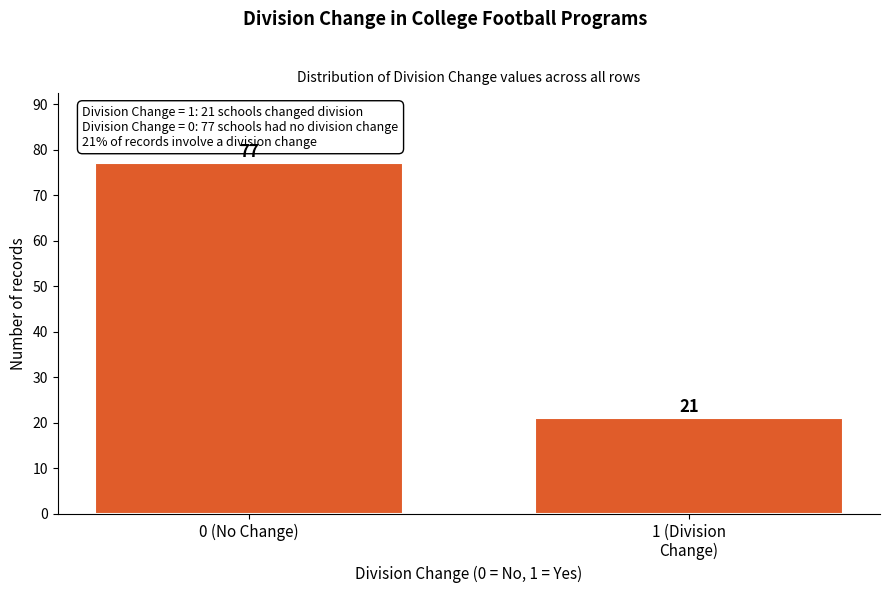

Reading left to right, what are all the values shown in this chart?

77	21